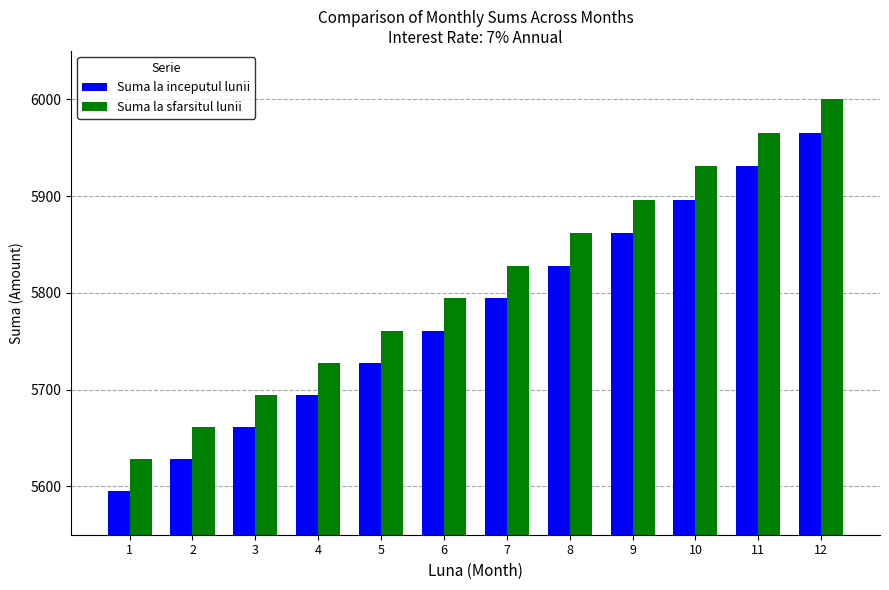

Reading left to right, transcribe all the data shown in this chart.

Suma la inceputul lunii: 1=5595.5	2=5628.1	3=5661.0	4=5694.0	5=5727.2	6=5760.6	7=5794.2	8=5828.0	9=5862.0	10=5896.2	11=5930.6	12=5965.2
Suma la sfarsitul lunii: 1=5628.1	2=5661.0	3=5694.0	4=5727.2	5=5760.6	6=5794.2	7=5828.0	8=5862.0	9=5896.2	10=5930.6	11=5965.2	12=6000.0